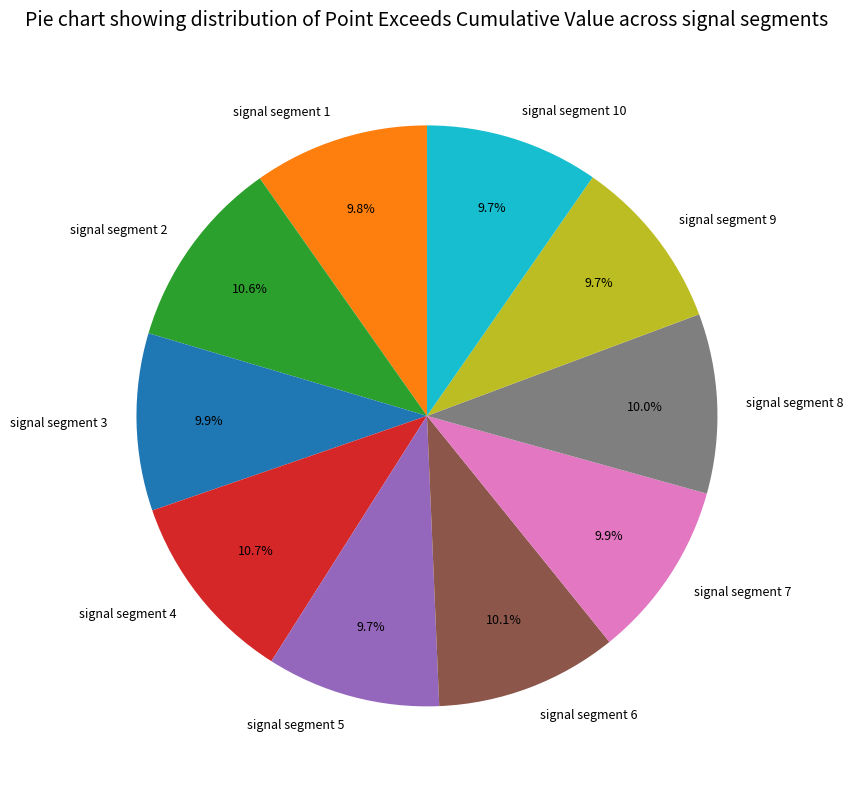

Does signal segment 8 account for over 50% of the chart?

No